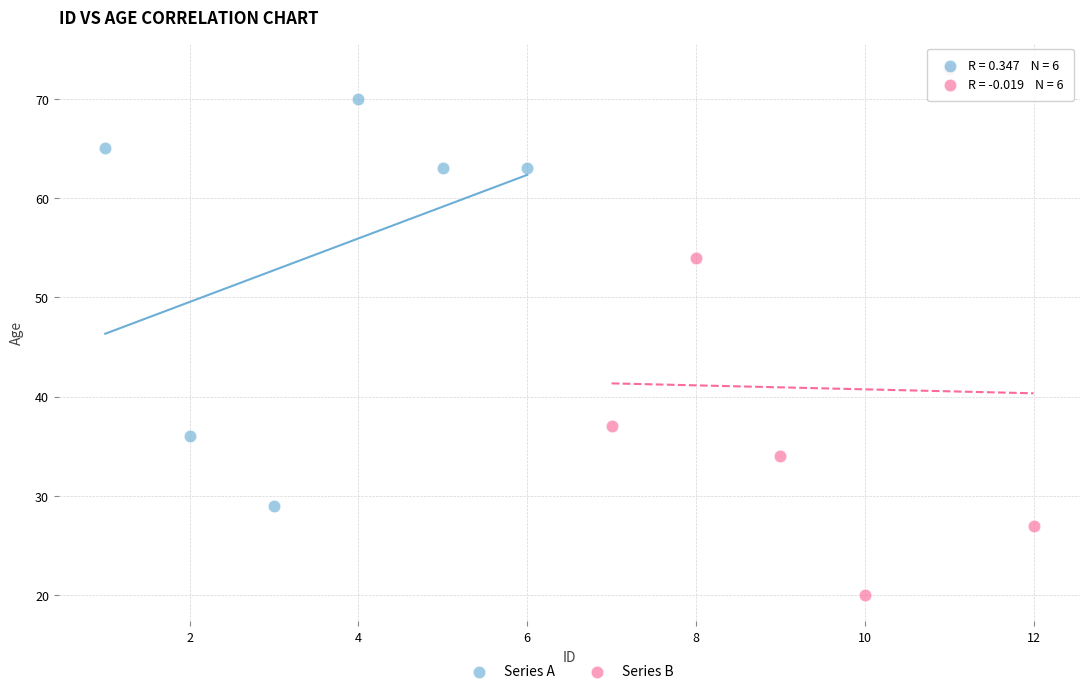

Which series has the widest spread of Y values?

Series B